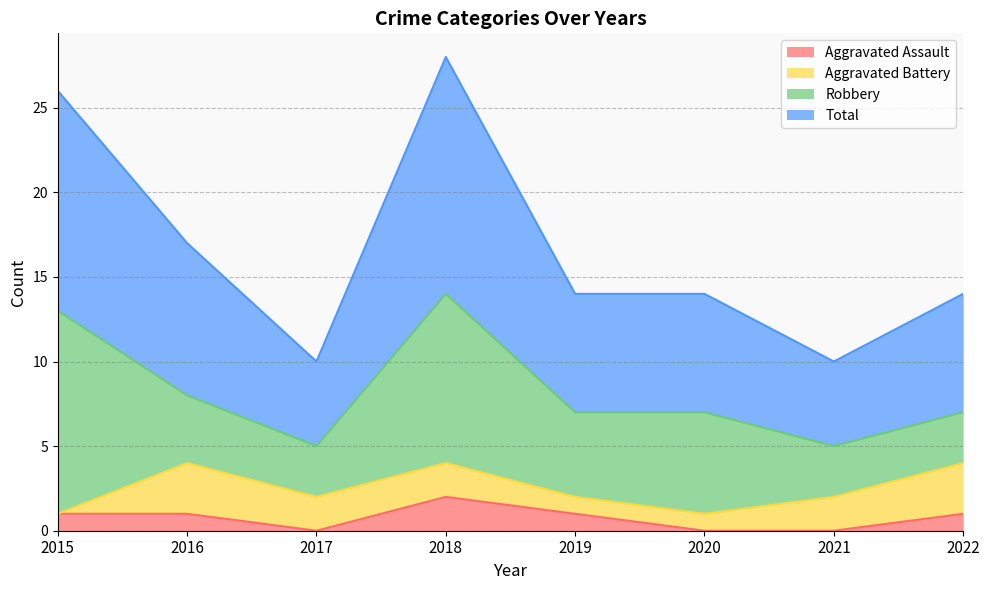

Between 2015 and 2020, which series saw the biggest shift?

Total